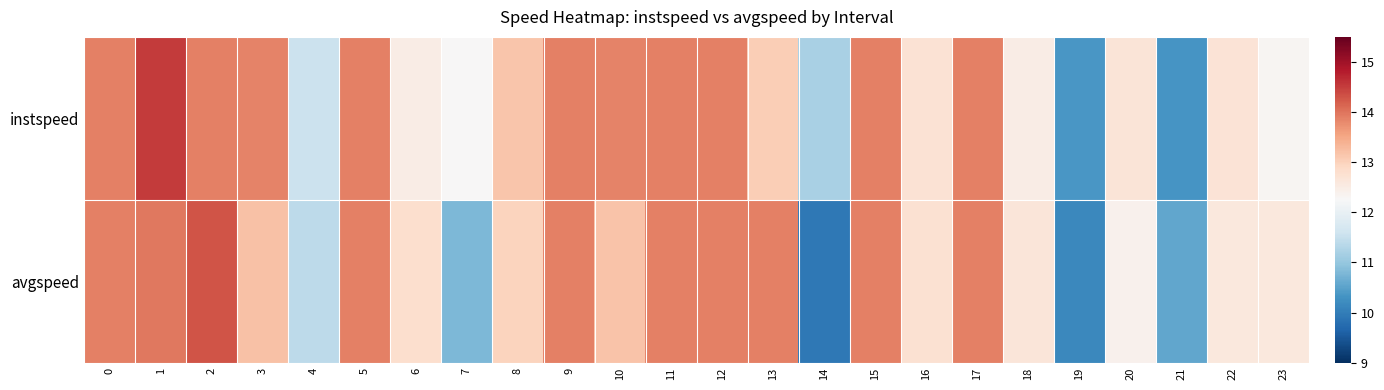

At which category is the sum across all series the highest?

1